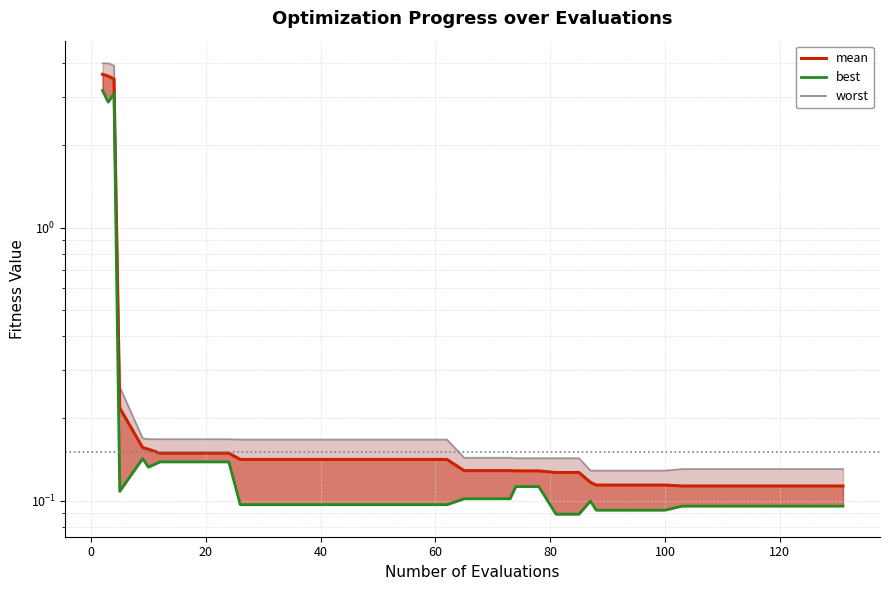

In best, how many points are higher than both neighbors (excluding endpoints)?

3